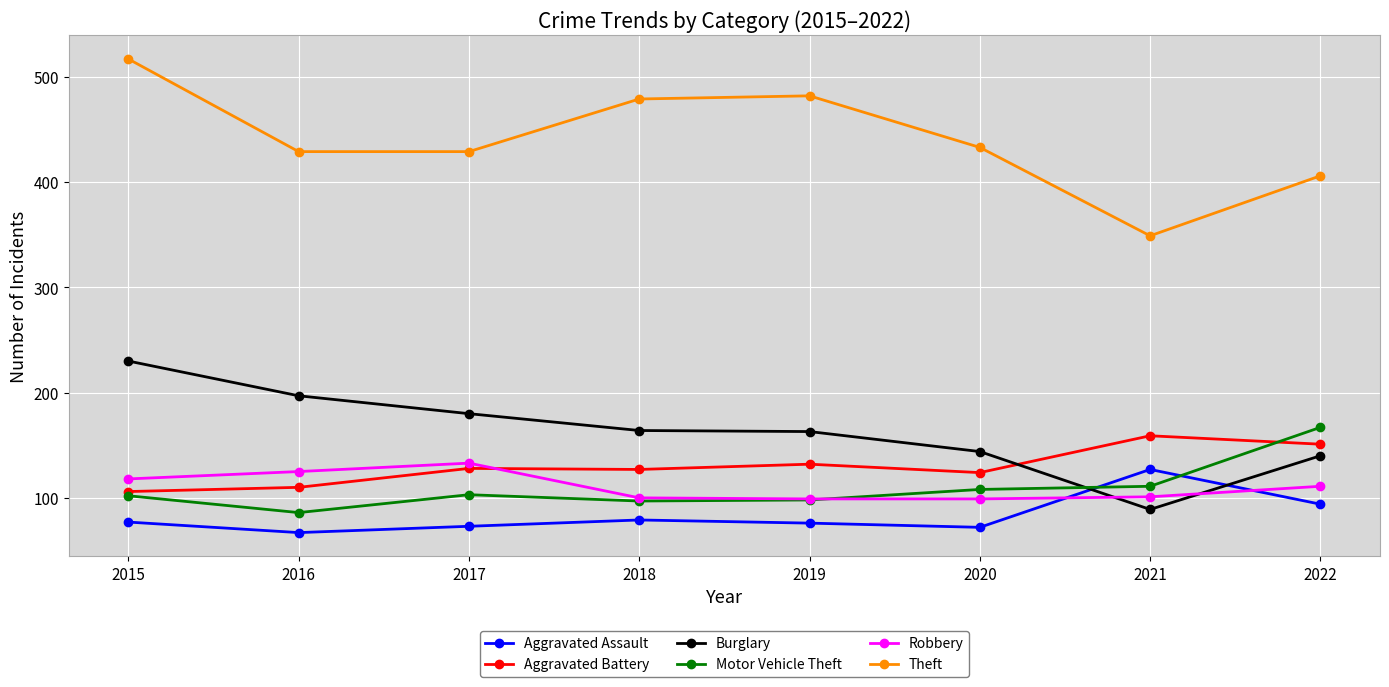

True or false: Aggravated Battery and Aggravated Assault intersect in this chart.

False